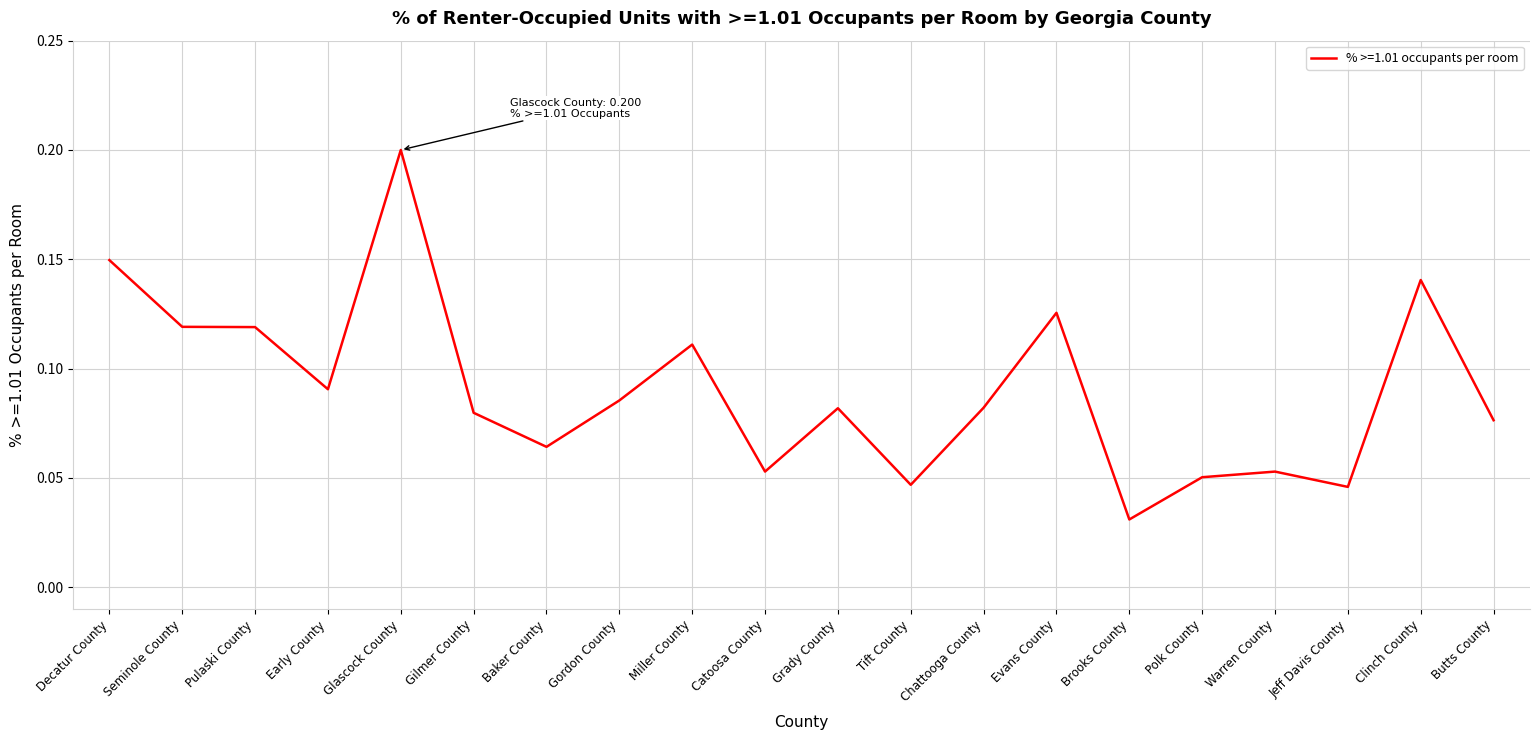

What position from the left is Tift County?

12